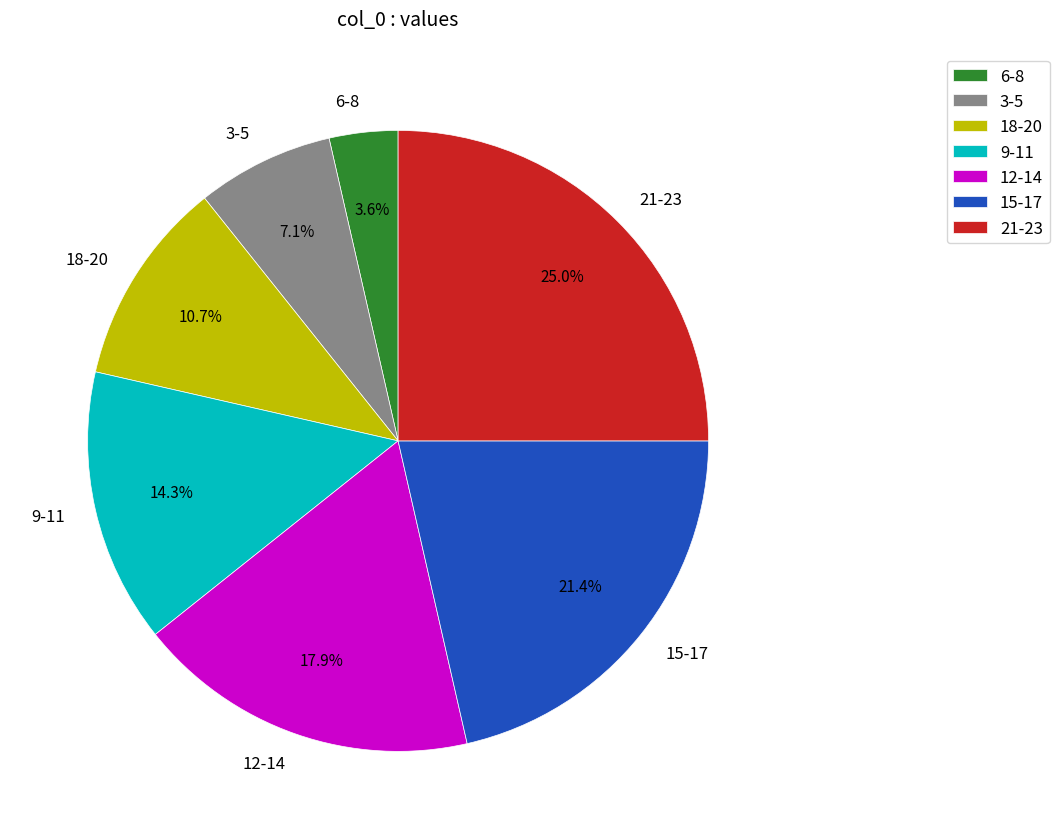

Is 9-11 the majority of the pie?

No